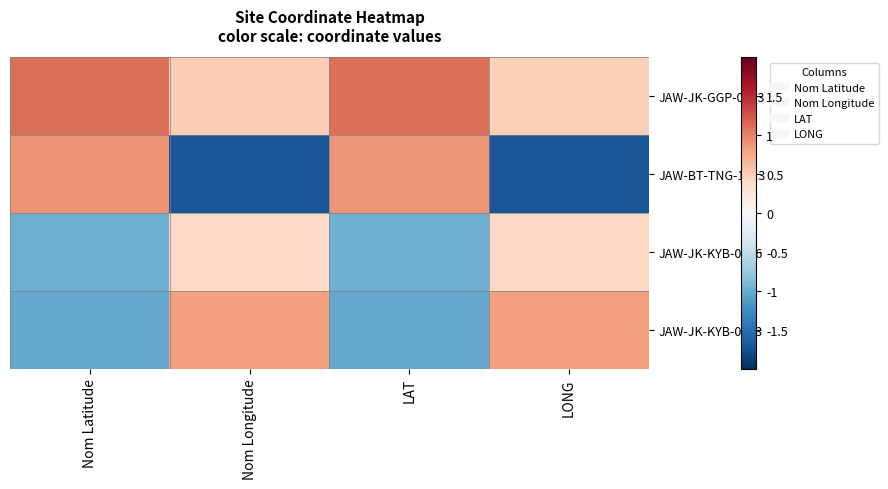

Reading left to right, extract all data points from this chart.

JAW-JK-GGP-0463: Nom Latitude=1.1	Nom Longitude=0.5	LAT=1.1	LONG=0.5
JAW-BT-TNG-1513: Nom Latitude=0.9	Nom Longitude=-1.7	LAT=0.9	LONG=-1.7
JAW-JK-KYB-0276: Nom Latitude=-1.0	Nom Longitude=0.4	LAT=-1.0	LONG=0.4
JAW-JK-KYB-0273: Nom Latitude=-1.0	Nom Longitude=0.8	LAT=-1.0	LONG=0.8